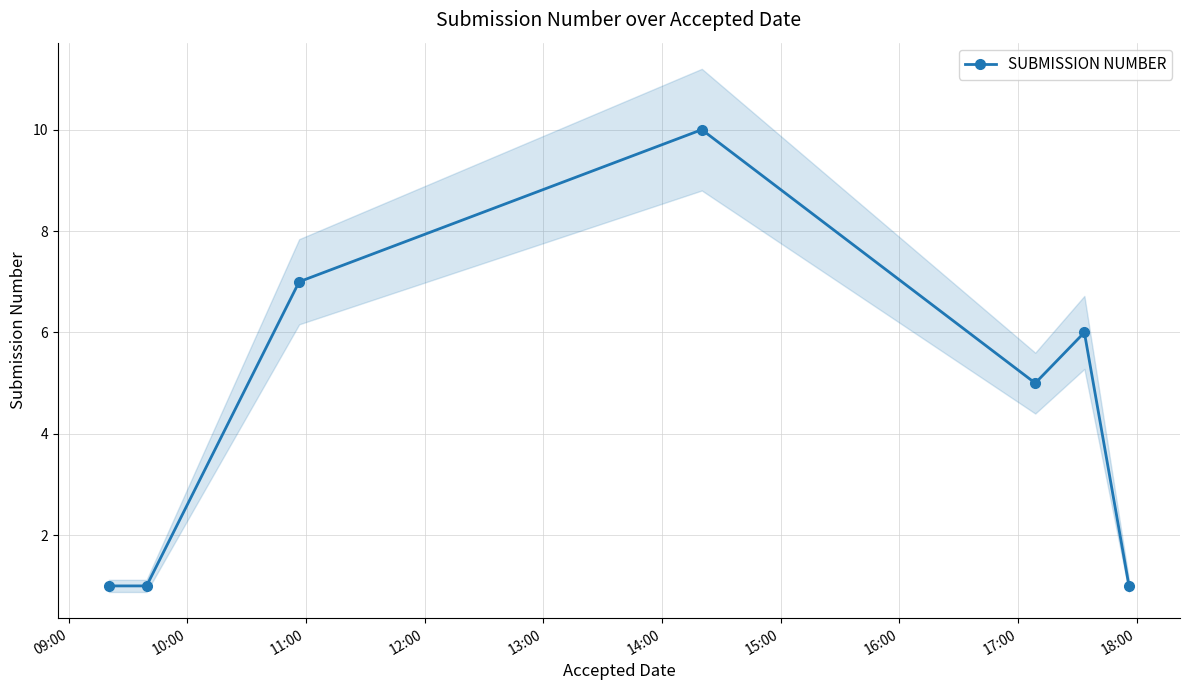

How many points are higher than both their immediate neighbors (excluding endpoints)?

2